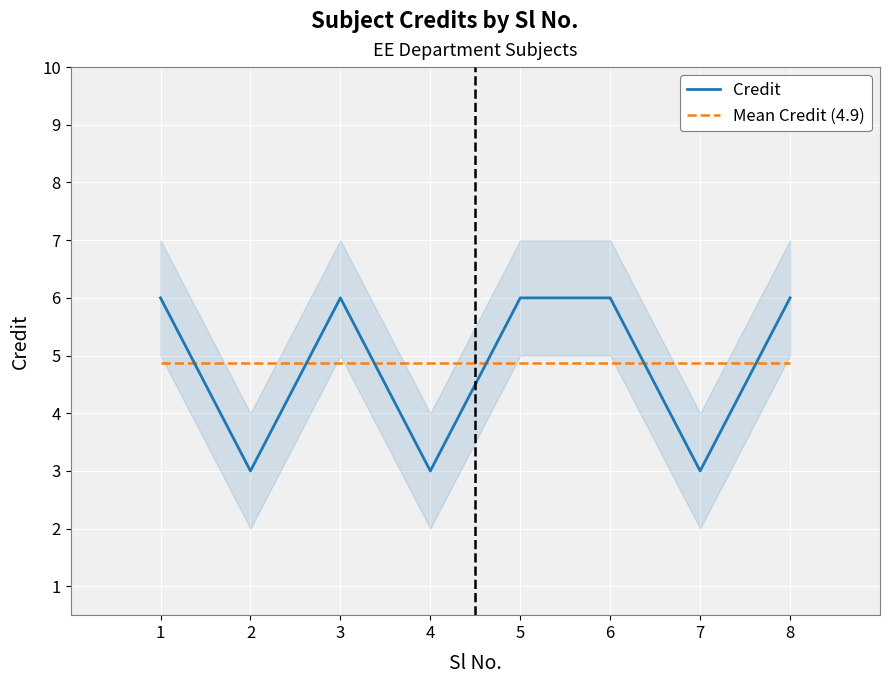

List the labels in order of Mean Credit (4.9) value, largest first.

1, 2, 3, 4, 5, 6, 7, 8